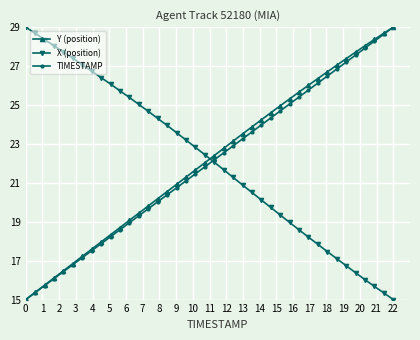

What is the highest value of the X (position) series?

29.0